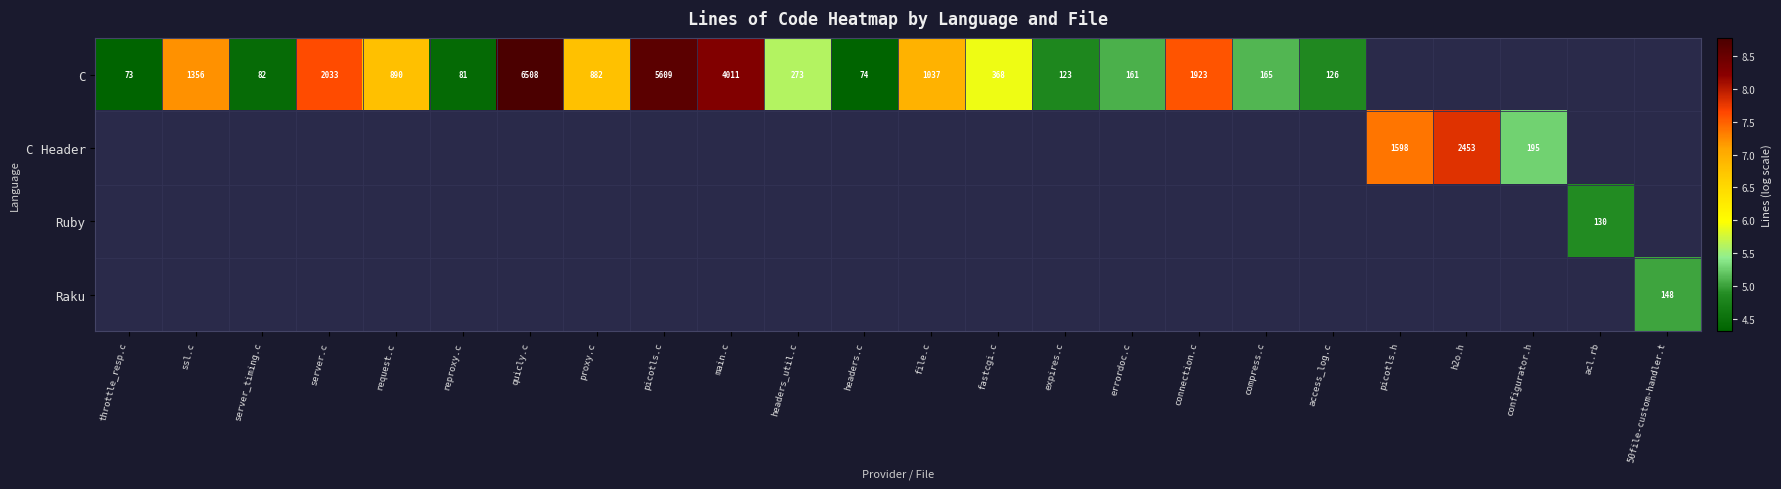

How many values in the C series exceed 6?

9